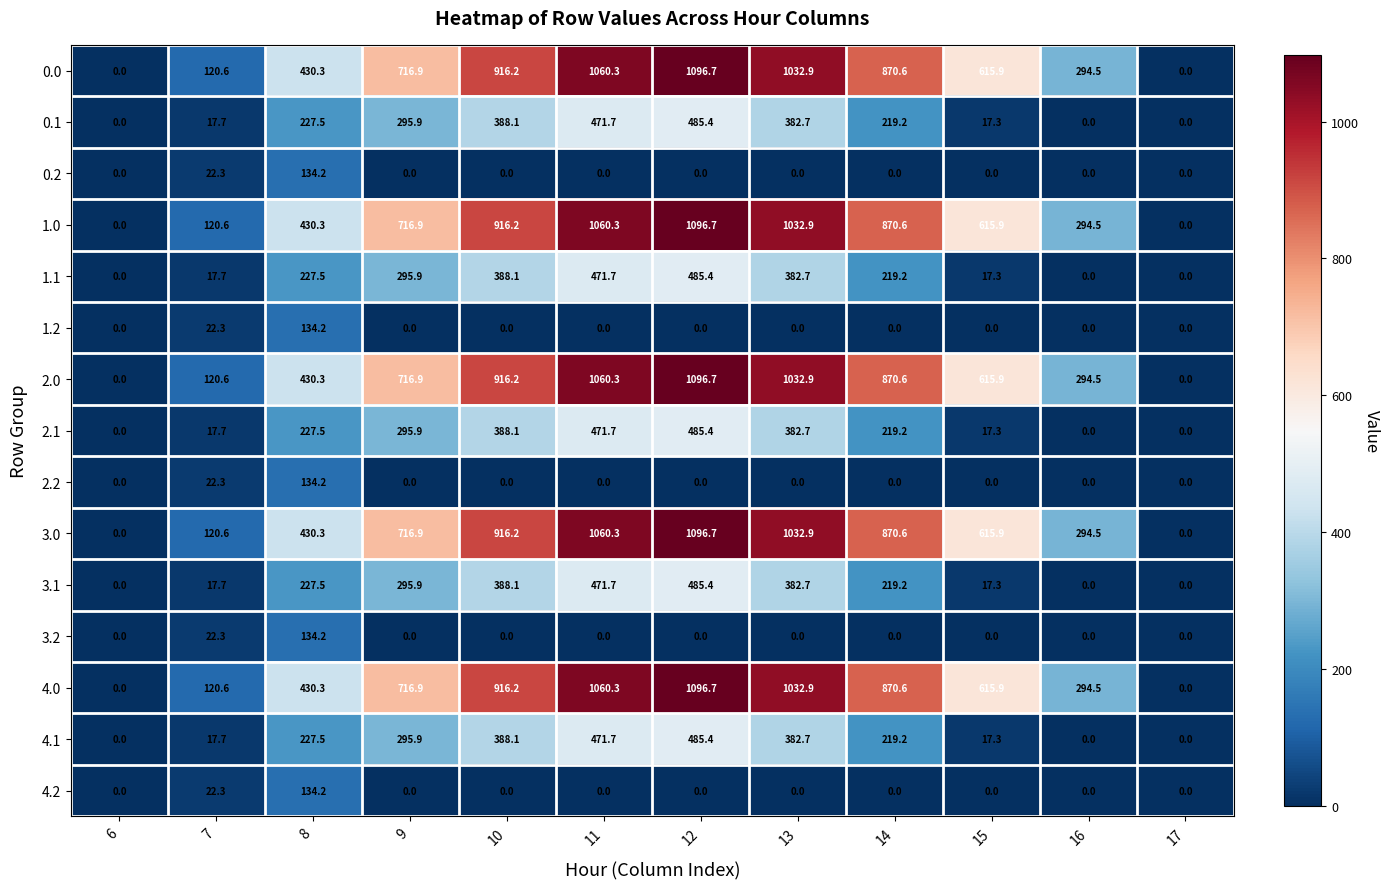

What is the greatest value displayed?

1096.7